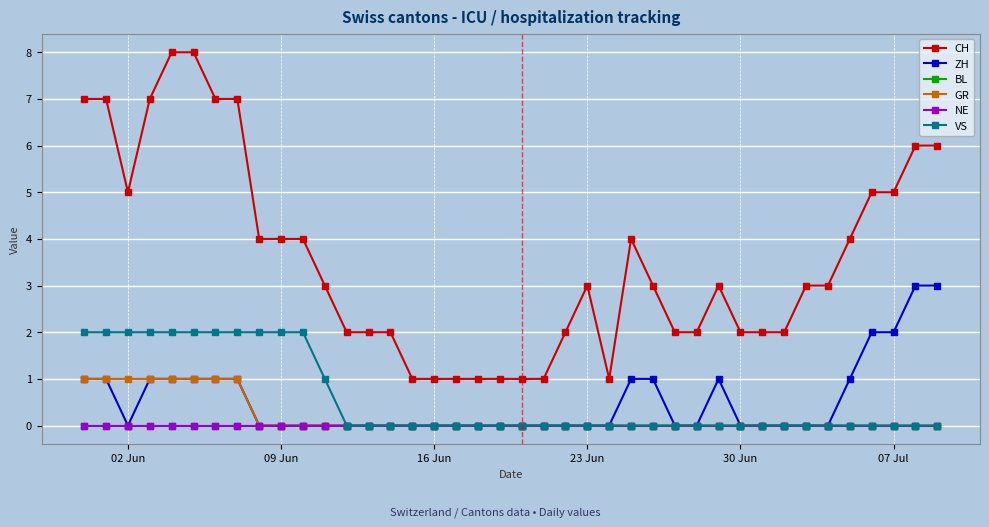

Is this an area chart (filled region under the line)?

No